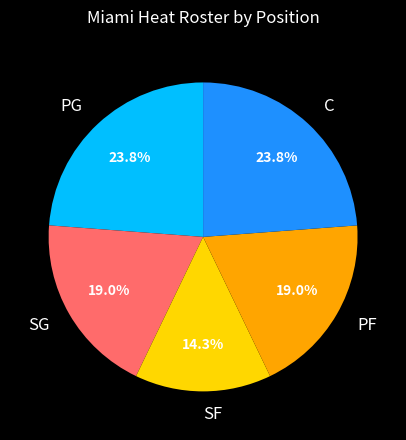

To the nearest percent, what portion does SF represent?

14%